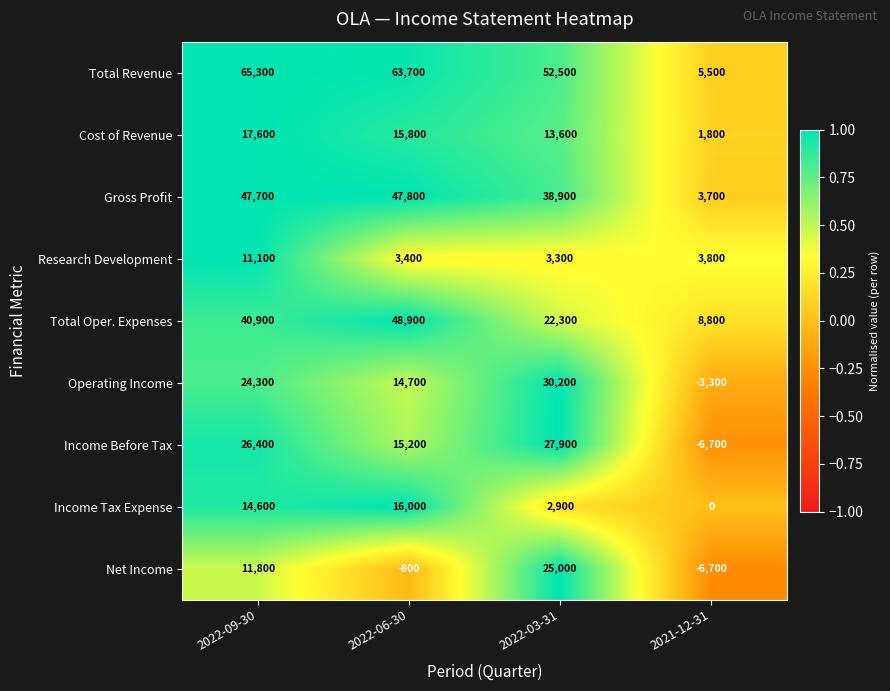

At which label is Gross Profit closest to 25750?

2022-03-31